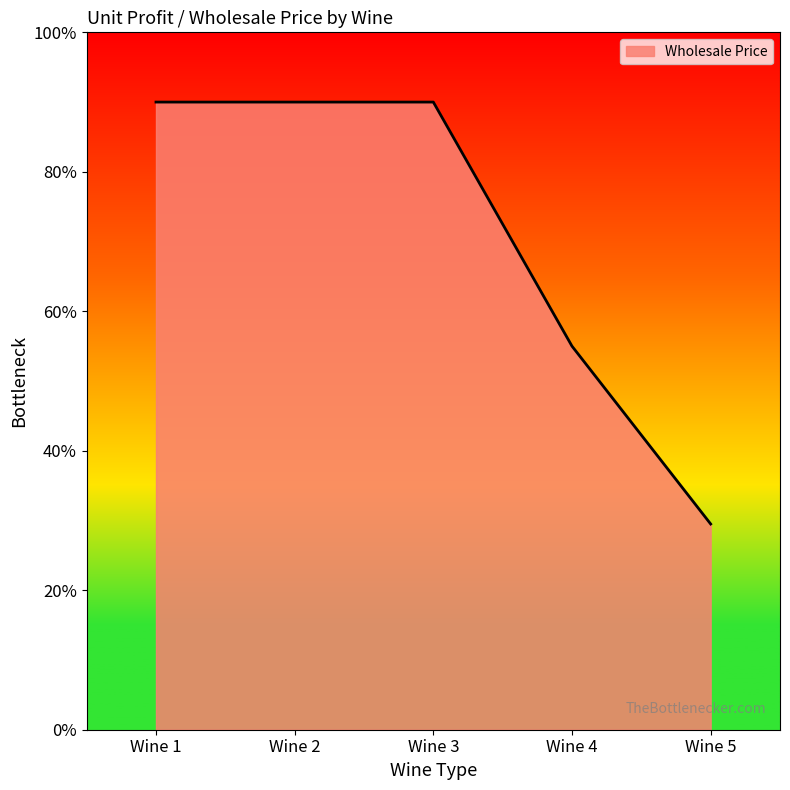

Does the chart display data point markers on the line(s)?

No